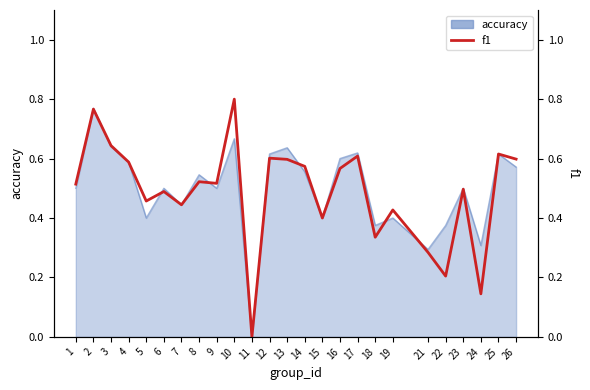

How many lines are shown in the chart?

1